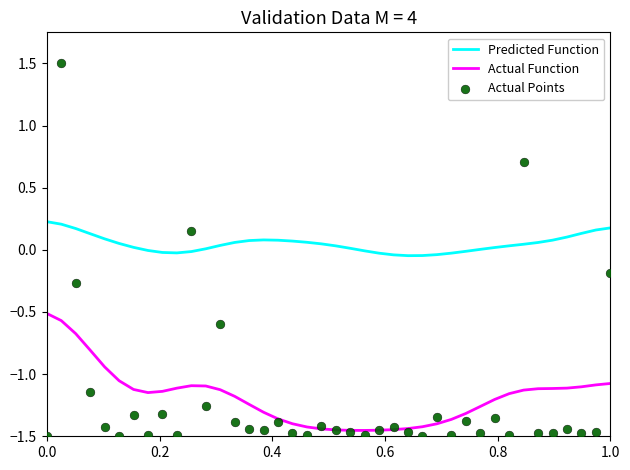

Which series contains the highest Y value?

Actual Points